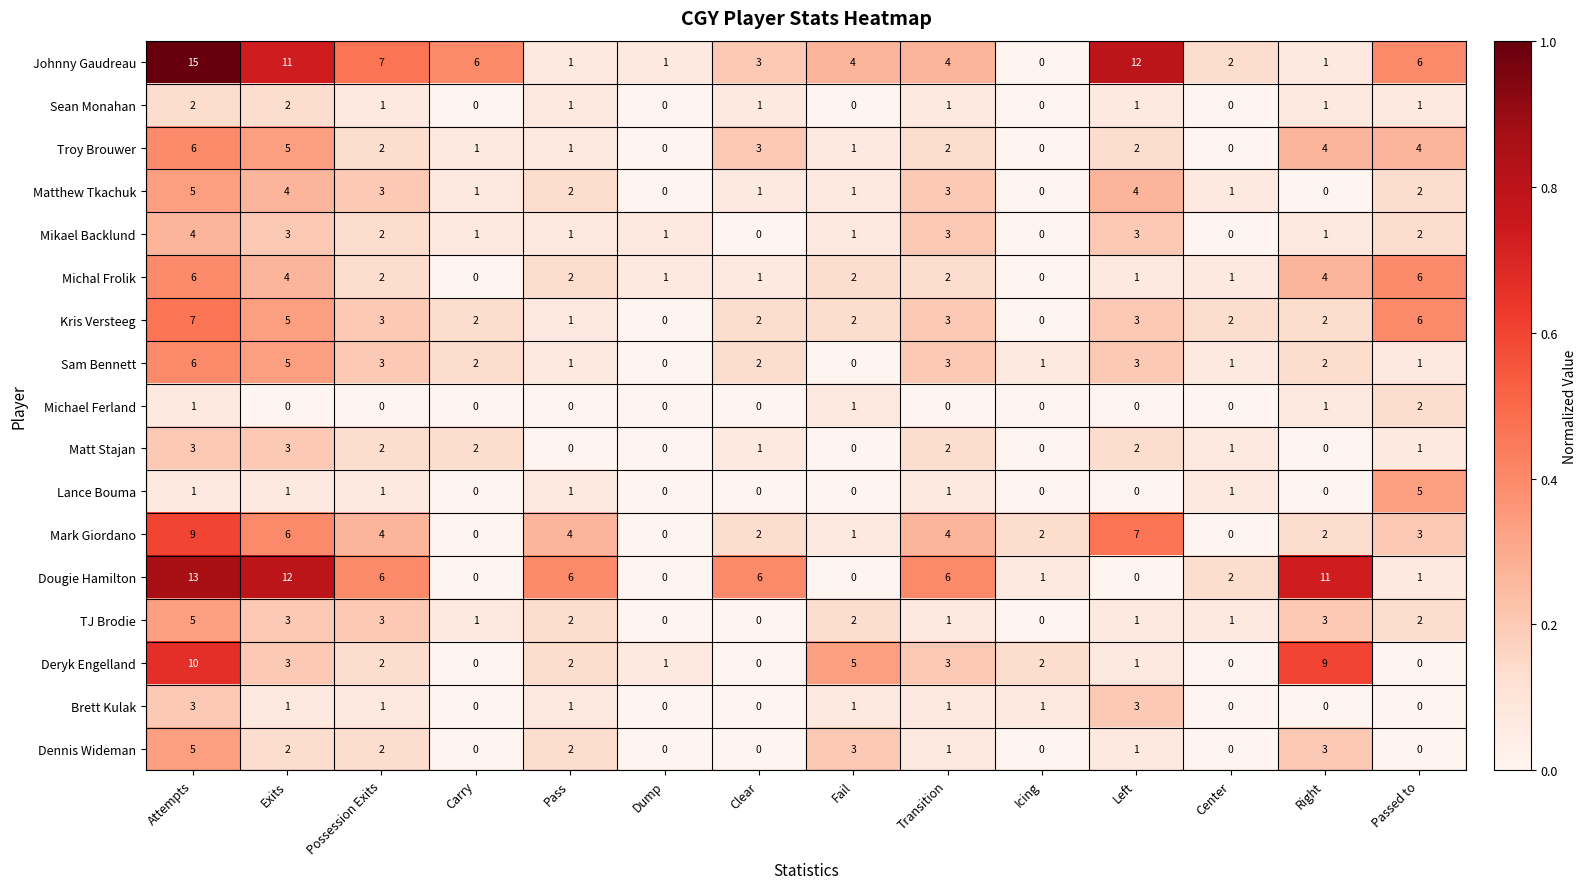

How many data points in Mark Giordano are less than 3?

7